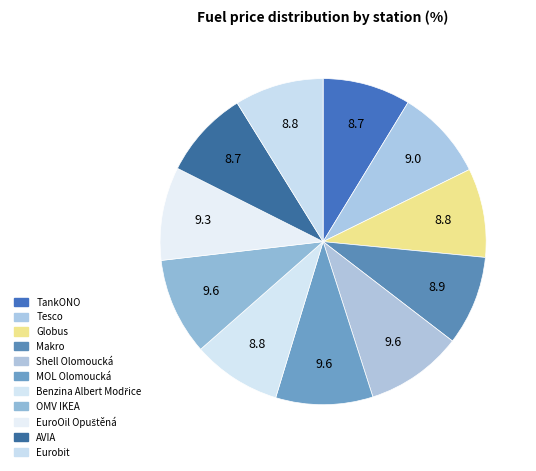

How many segments does this pie chart have?

11